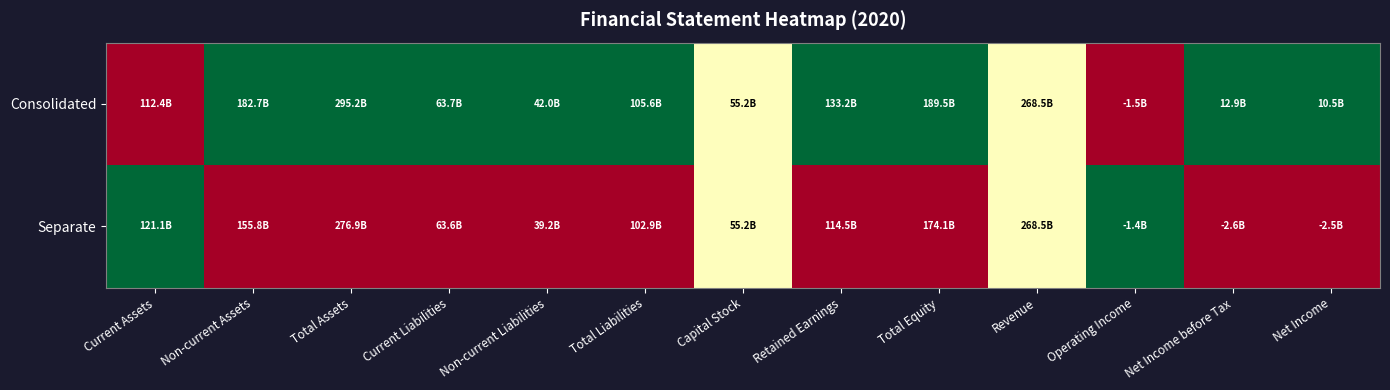

Reading left to right, what are all the values shown in this chart?

Consolidated: Current Assets=0.0	Non-current Assets=1.0	Total Assets=1.0	Current Liabilities=1.0	Non-current Liabilities=1.0	Total Liabilities=1.0	Capital Stock=0.5	Retained Earnings=1.0	Total Equity=1.0	Revenue=0.5	Operating Income=0.0	Net Income before Tax=1.0	Net Income=1.0
Separate: Current Assets=1.0	Non-current Assets=0.0	Total Assets=0.0	Current Liabilities=0.0	Non-current Liabilities=0.0	Total Liabilities=0.0	Capital Stock=0.5	Retained Earnings=0.0	Total Equity=0.0	Revenue=0.5	Operating Income=1.0	Net Income before Tax=0.0	Net Income=0.0